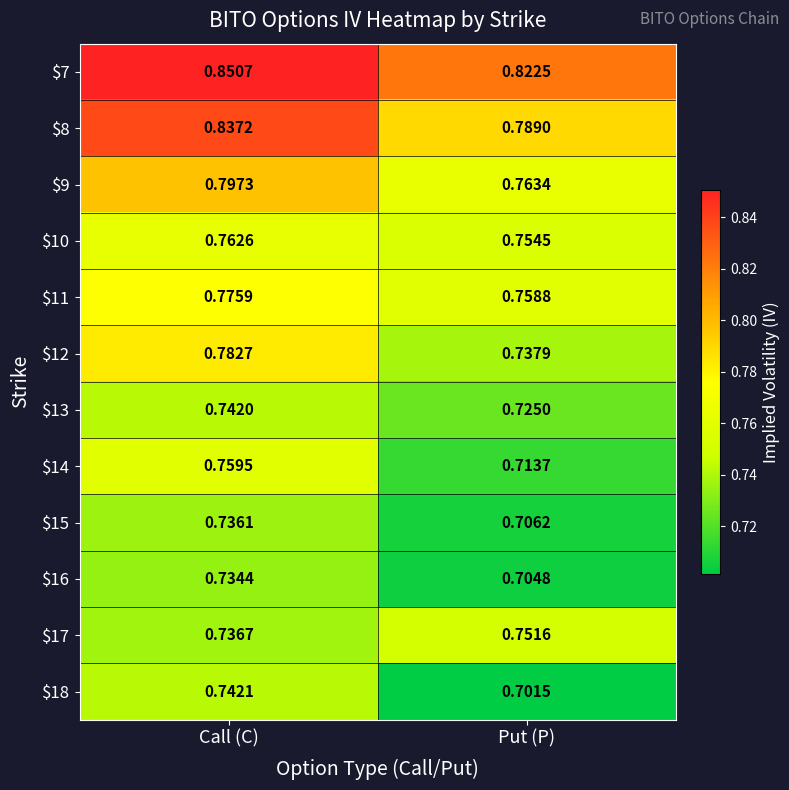

At how many categories does at least one series exceed 0?

2